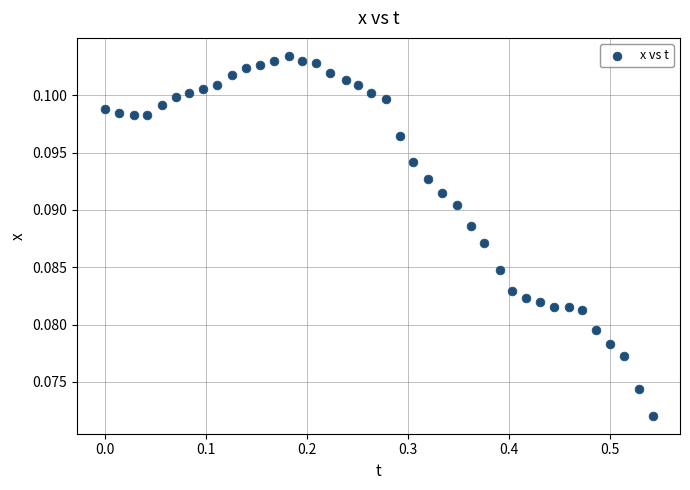

What is the range of X values (max minus min)?

0.5